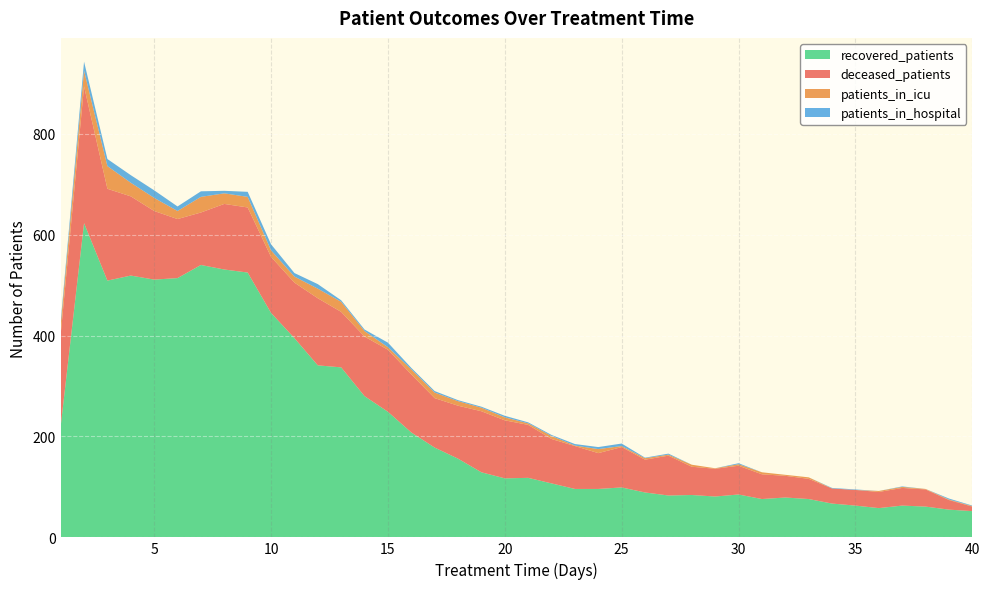

Reading left to right, list all the values displayed in this chart.

recovered_patients: 1=220	2=623	3=509	4=519	5=511	6=514	7=540	8=531	9=525	10=445	11=395	12=341	13=337	14=280	15=249	16=208	17=178	18=156	19=129	20=117	21=118	22=107	23=96	24=96	25=99	26=89	27=83	28=84	29=81	30=85	31=76	32=79	33=76	34=67	35=63	36=58	37=63	38=61	39=55	40=52
deceased_patients: 1=182	2=271	3=182	4=157	5=136	6=117	7=104	8=130	9=129	10=111	11=110	12=133	13=110	14=118	15=123	16=115	17=98	18=105	19=121	20=115	21=105	22=88	23=85	24=71	25=80	26=65	27=79	28=56	29=55	30=57	31=49	32=43	33=40	34=30	35=31	36=32	37=35	38=34	39=19	40=9
patients_in_icu: 1=19	2=31	3=45	4=27	5=26	6=16	7=31	8=21	9=21	10=13	11=12	12=19	13=20	14=11	15=5	16=10	17=11	18=9	19=7	20=6	21=3	22=6	23=1	24=8	25=2	26=3	27=2	28=4	29=1	30=3	31=4	32=2	33=3	34=0	35=0	36=2	37=2	38=1	39=1	40=1
patients_in_hospital: 1=7	2=18	3=14	4=15	5=15	6=9	7=11	8=5	9=10	10=12	11=7	12=9	13=3	14=3	15=9	16=3	17=3	18=2	19=2	20=3	21=2	22=2	23=3	24=4	25=5	26=1	27=2	28=0	29=0	30=2	31=0	32=0	33=0	34=1	35=1	36=0	37=1	38=0	39=2	40=1